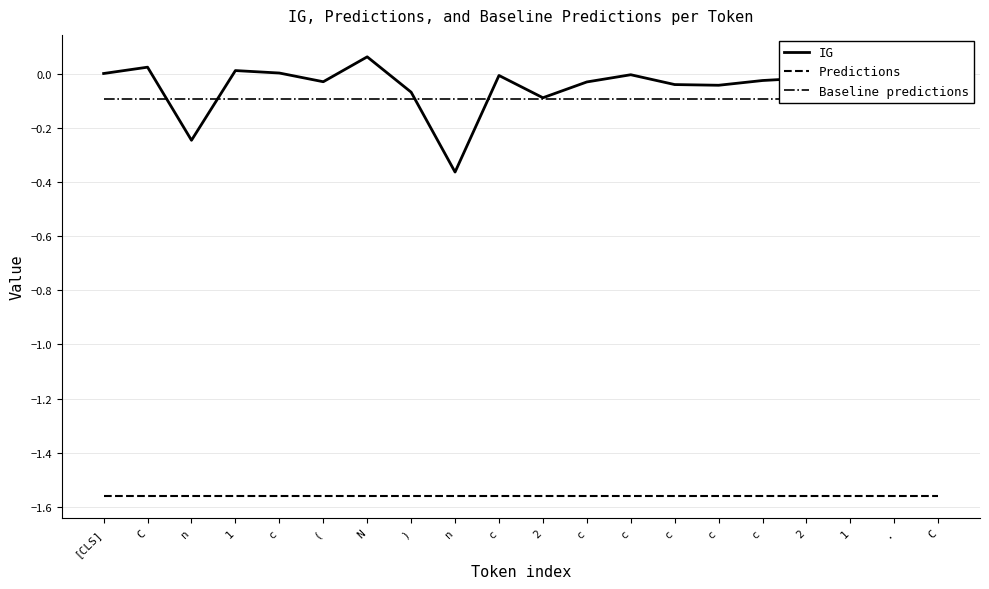

At how many categories does at least one series exceed -1?

20